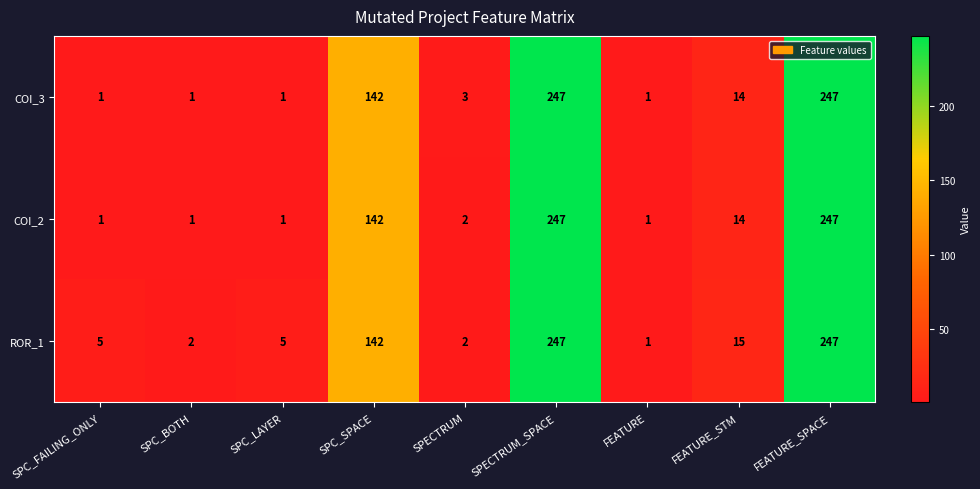

The value of COI_3 at FEATURE_SPACE is 247. True or false?

True